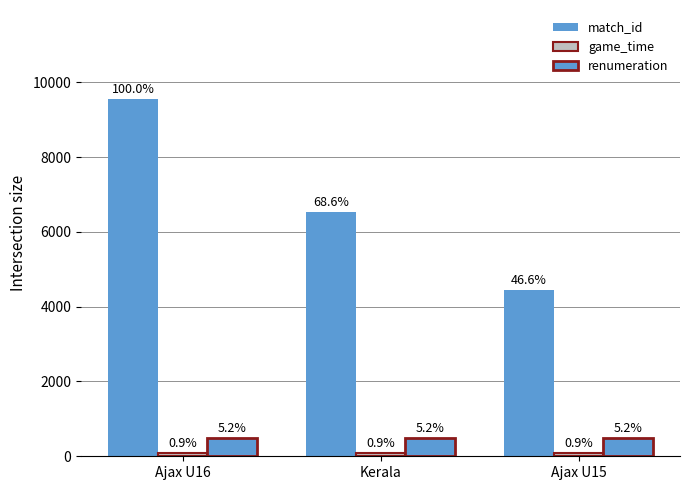

Are the bars horizontal?

No